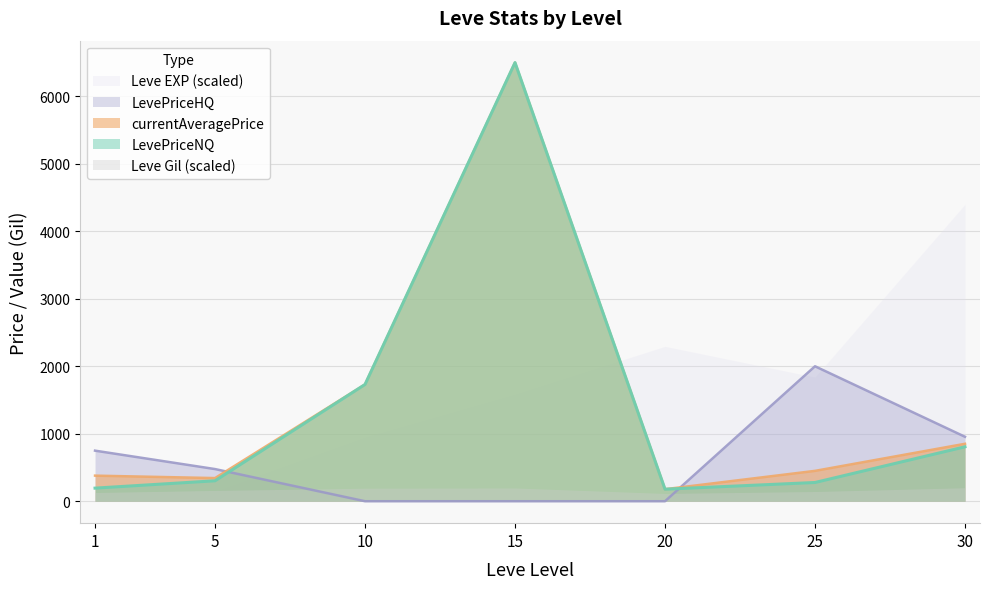

In LevePriceNQ, how many points are higher than both neighbors (excluding endpoints)?

1